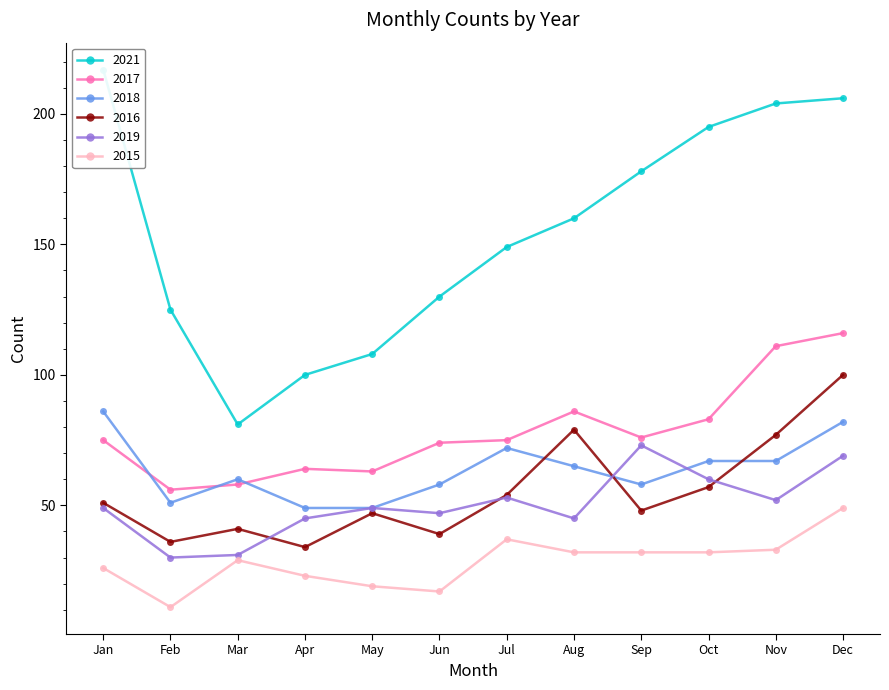

True or false: 2017 and 2015 intersect in this chart.

False